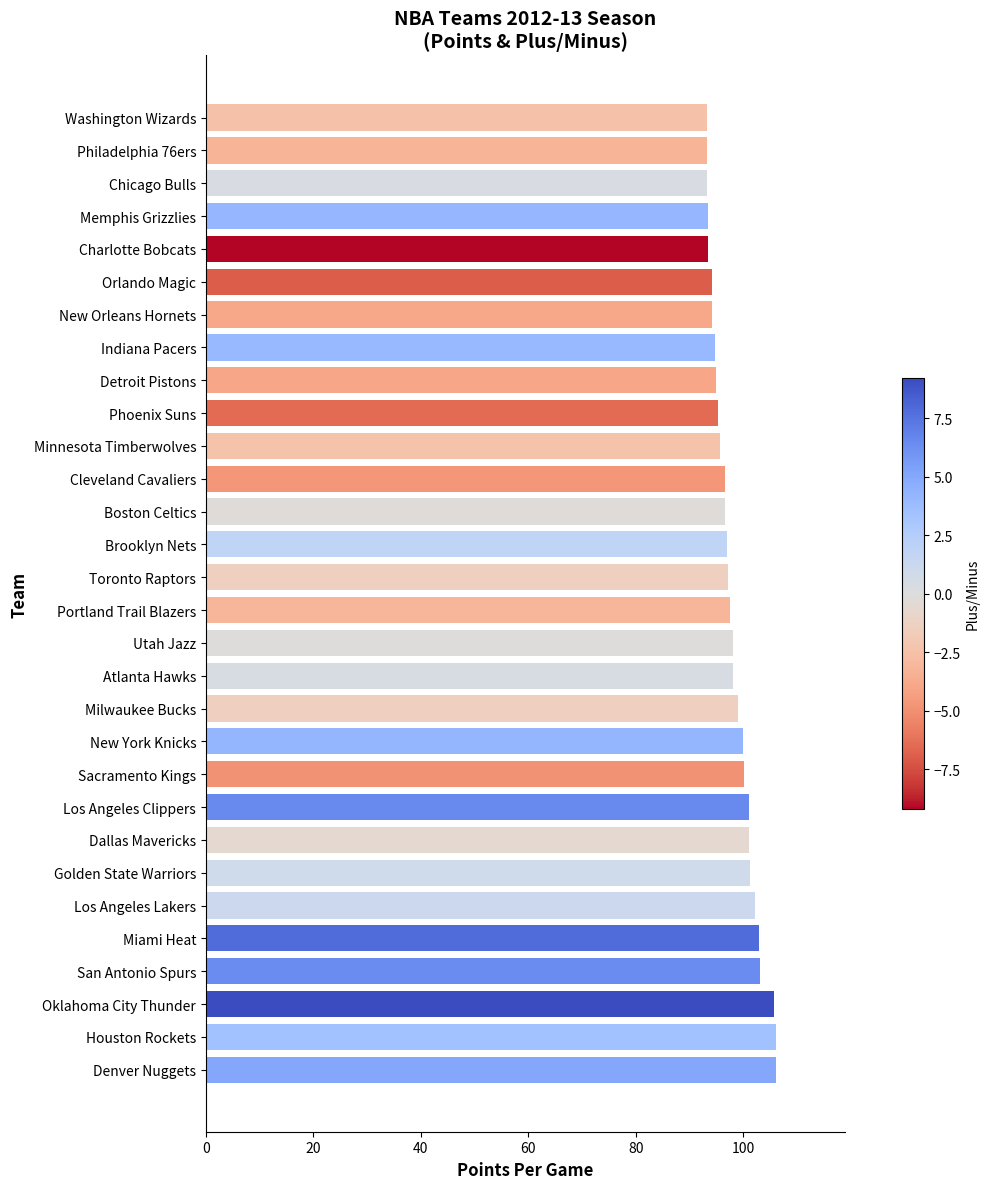

What is the smallest value displayed?

93.2